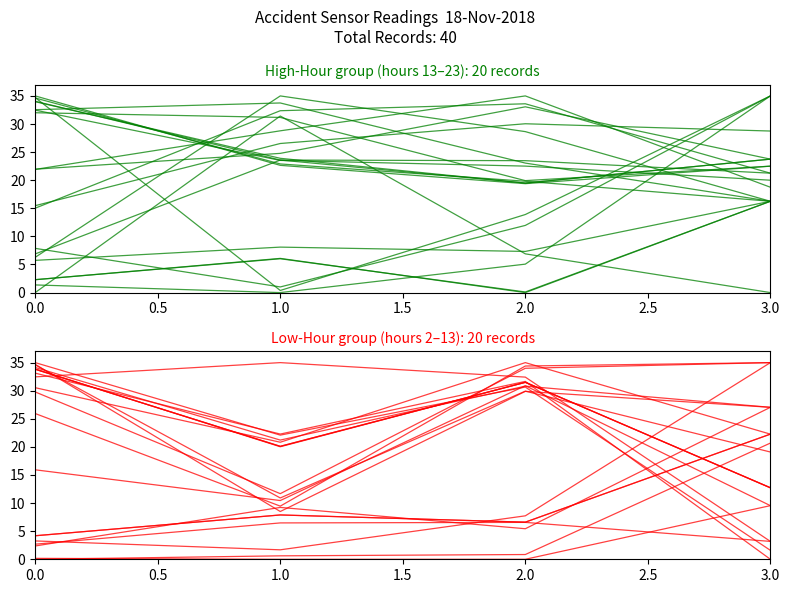

Does the chart display data point markers on the line(s)?

No